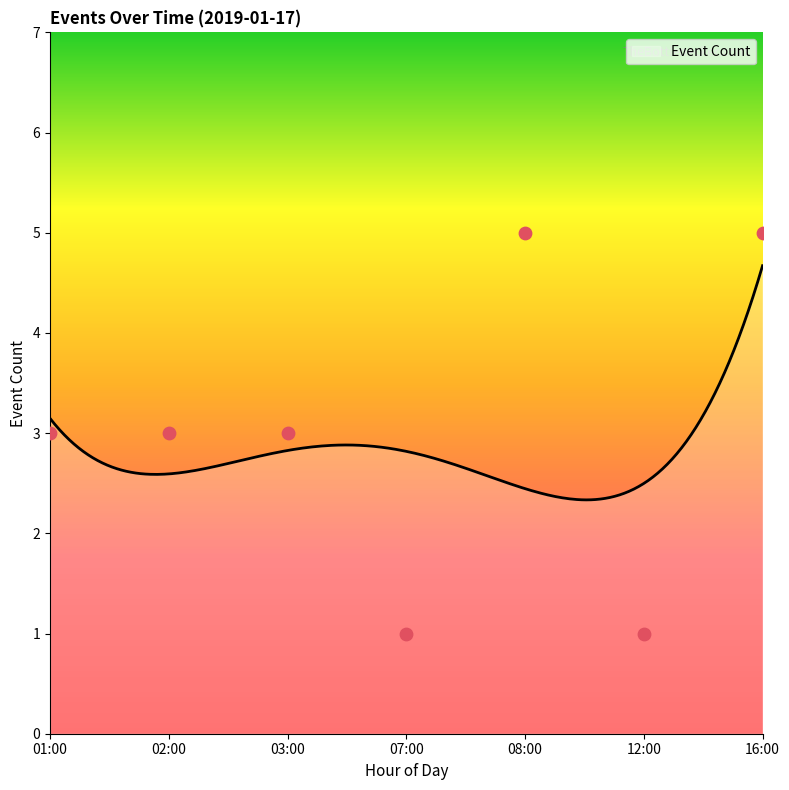

What is the minimum value for Event Count?

2.3